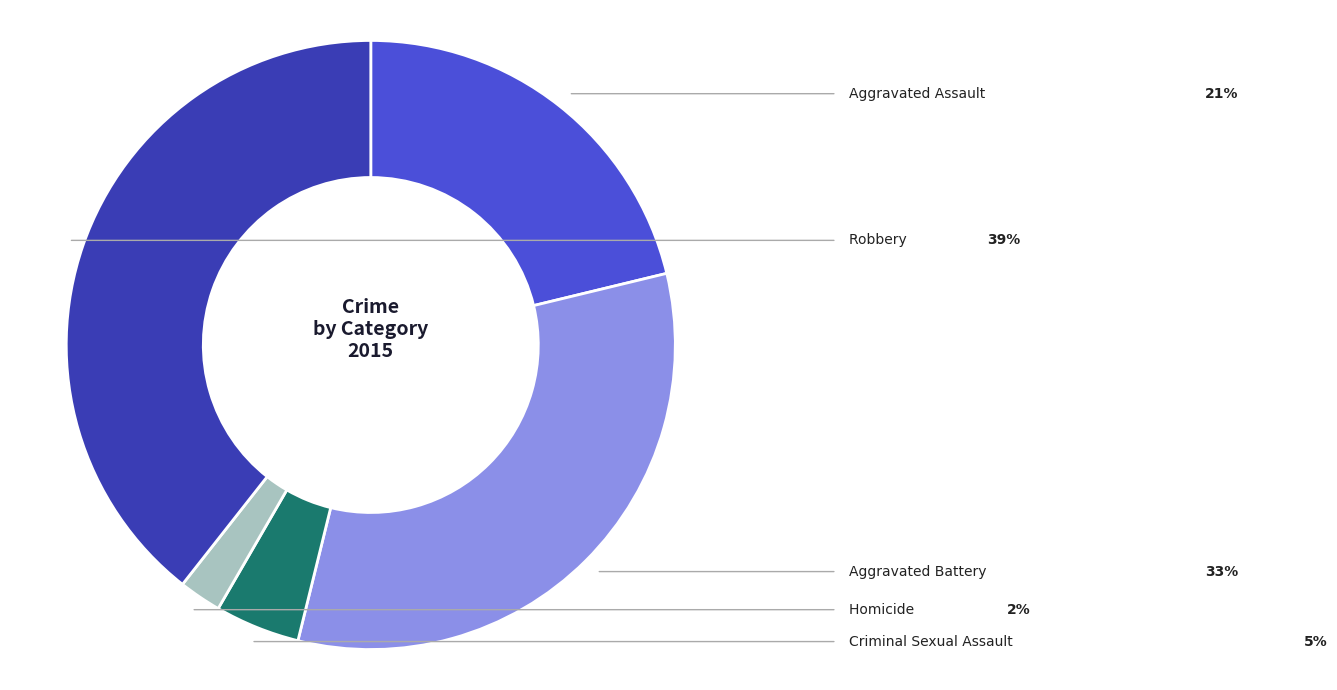

Is there any slice that represents more than half of the pie?

No